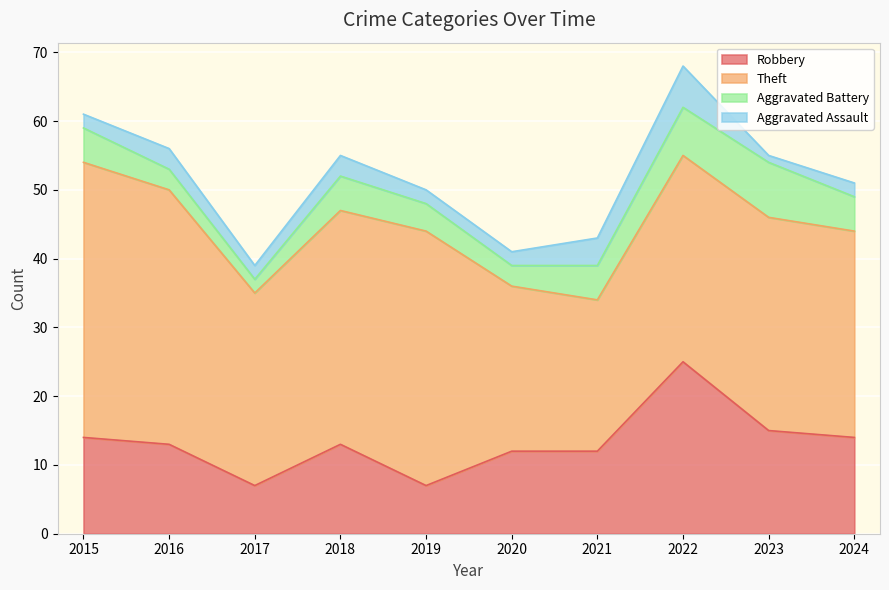

True or false: Robbery and Theft cross at least once.

False